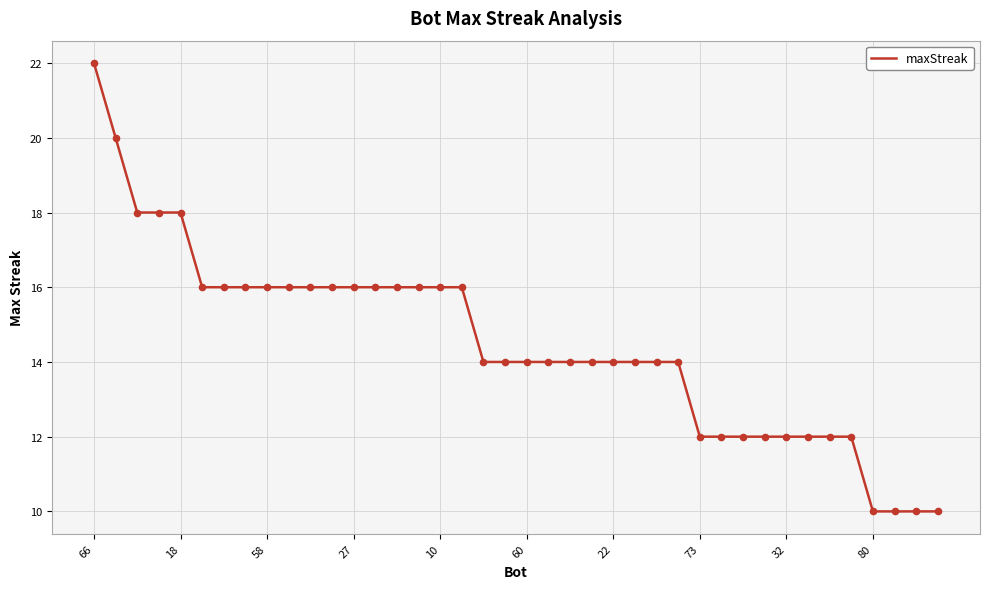

What is the smallest value displayed?

10